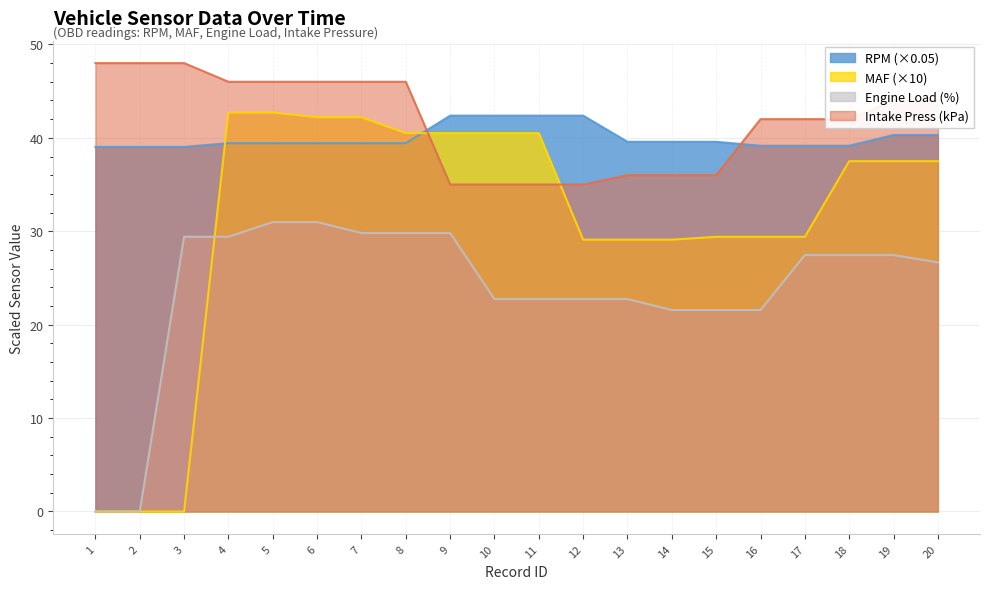

True or false: srcEngineLoad has more than 2 interior local peaks.

False